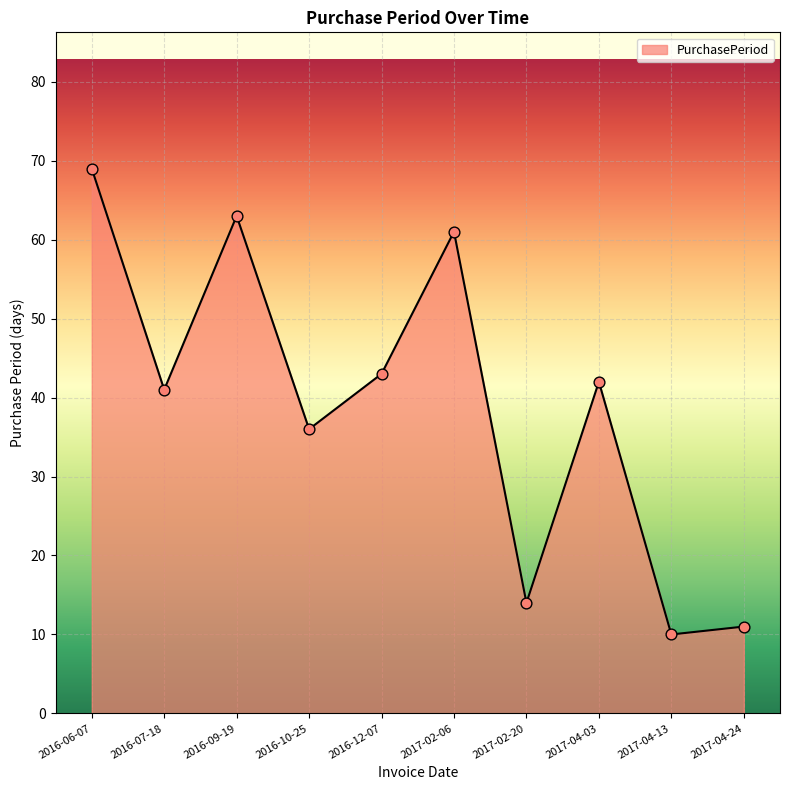

What is the ratio of the value at 2016-06-07 to the value at 2016-10-25?

1.9